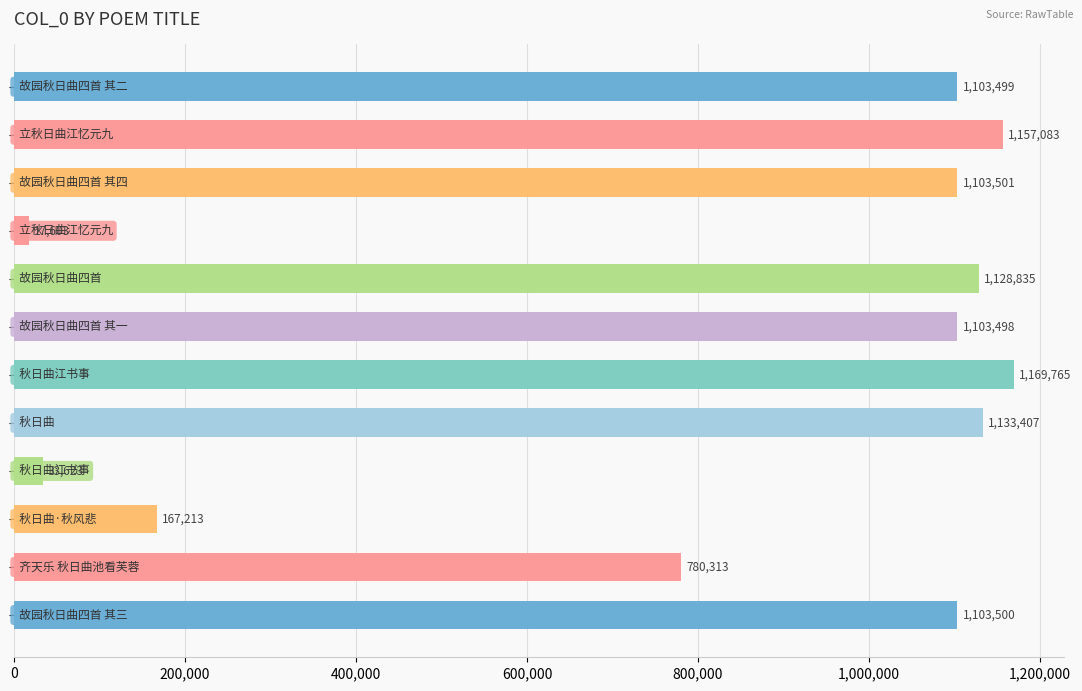

What is the difference between the maximum and minimum values?

1152162